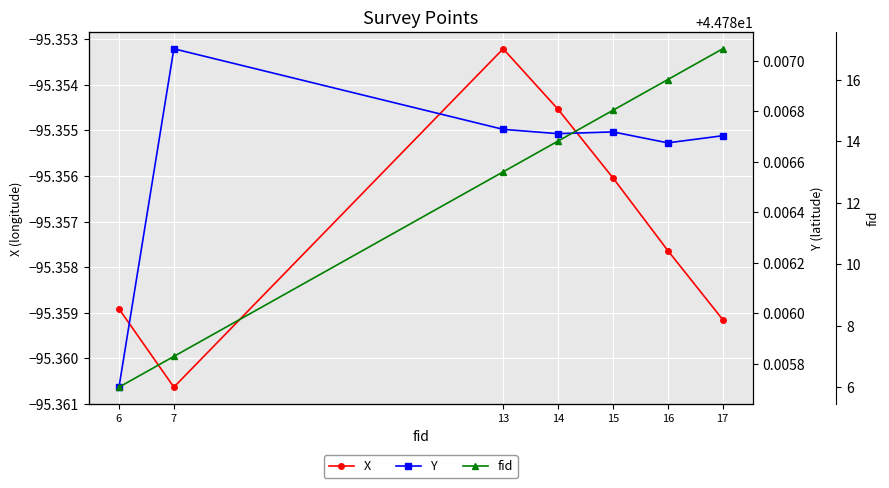

Rank the categories by X value from lowest to highest.

7, 17, 6, 16, 15, 14, 13